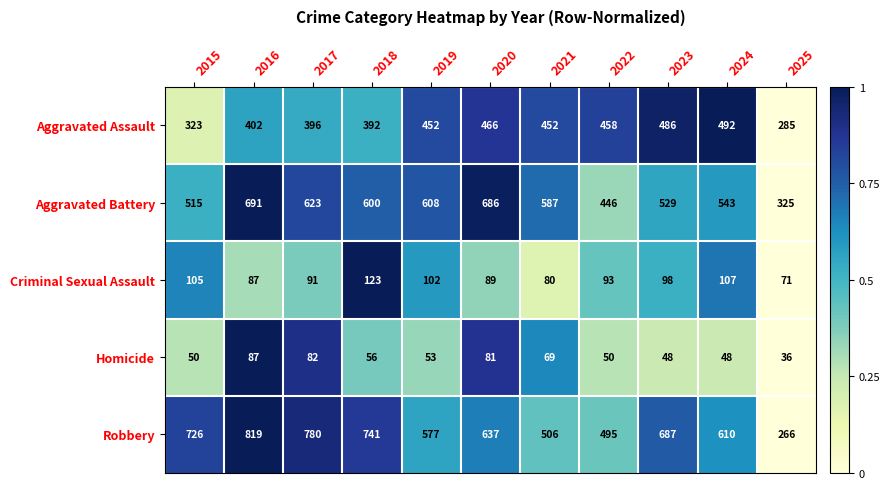

What is the difference between the highest and lowest values at 2017?

698